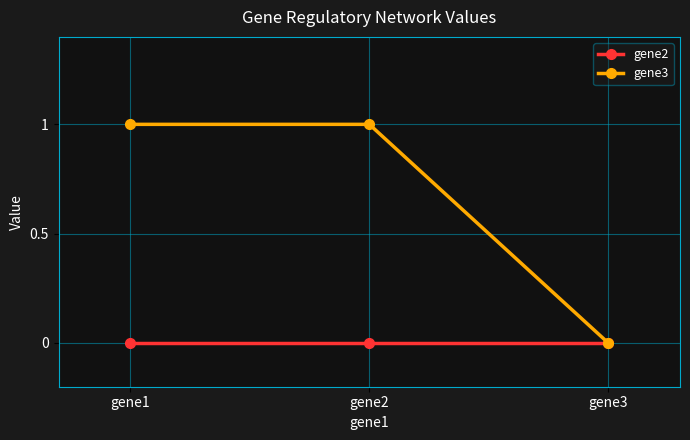

At which label does gene3 reach its minimum?

gene3